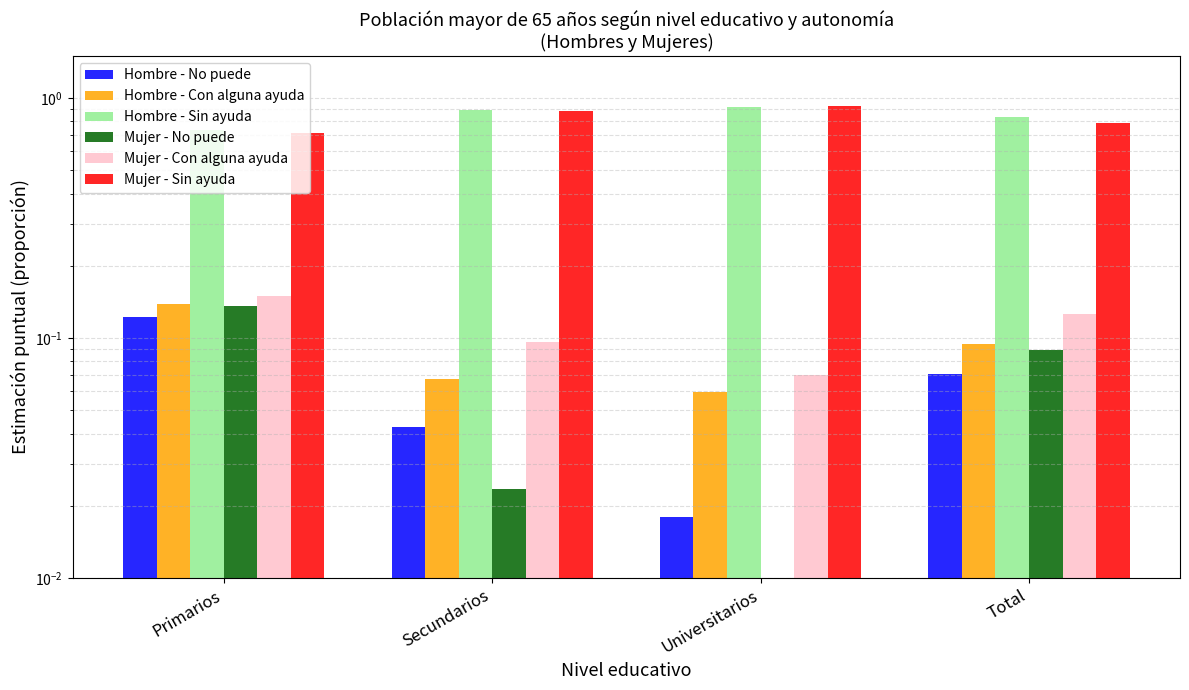

Are the bars grouped side by side (vs. stacked)?

Yes